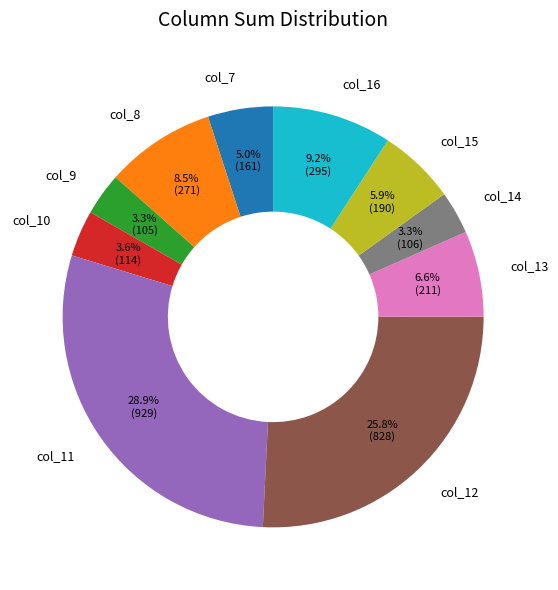

How many slices are in this pie chart?

10